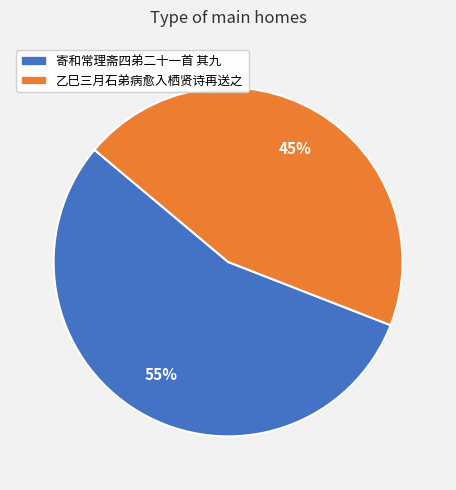

Does any single category account for the majority?

Yes